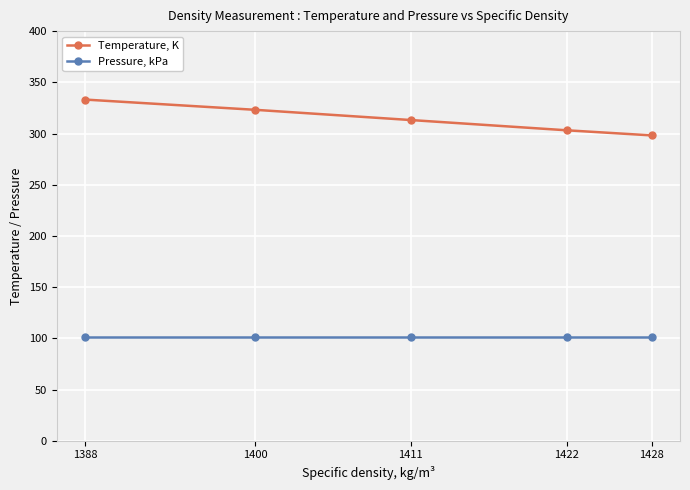

True or false: Pressure, kPa and Temperature, K cross at least once.

False